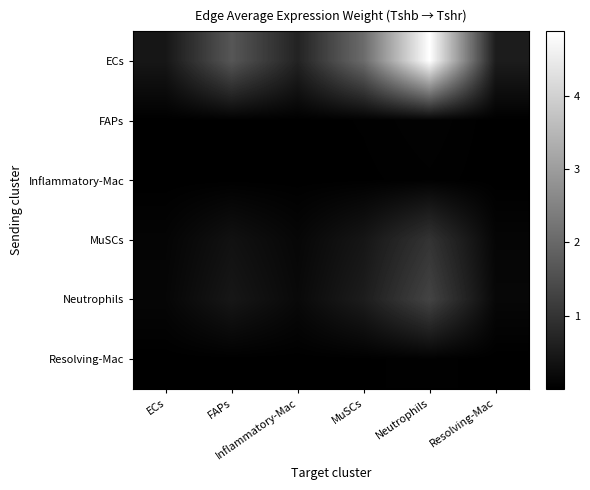

List the series in order of their peak value, lowest first.

Resolving-Mac, Inflammatory-Mac, FAPs, MuSCs, Neutrophils, ECs